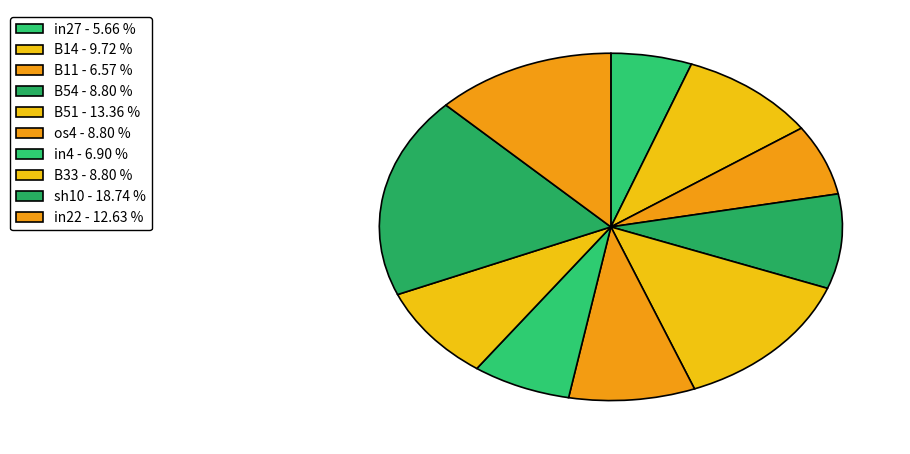

Which category has the smallest portion of the pie?

in27